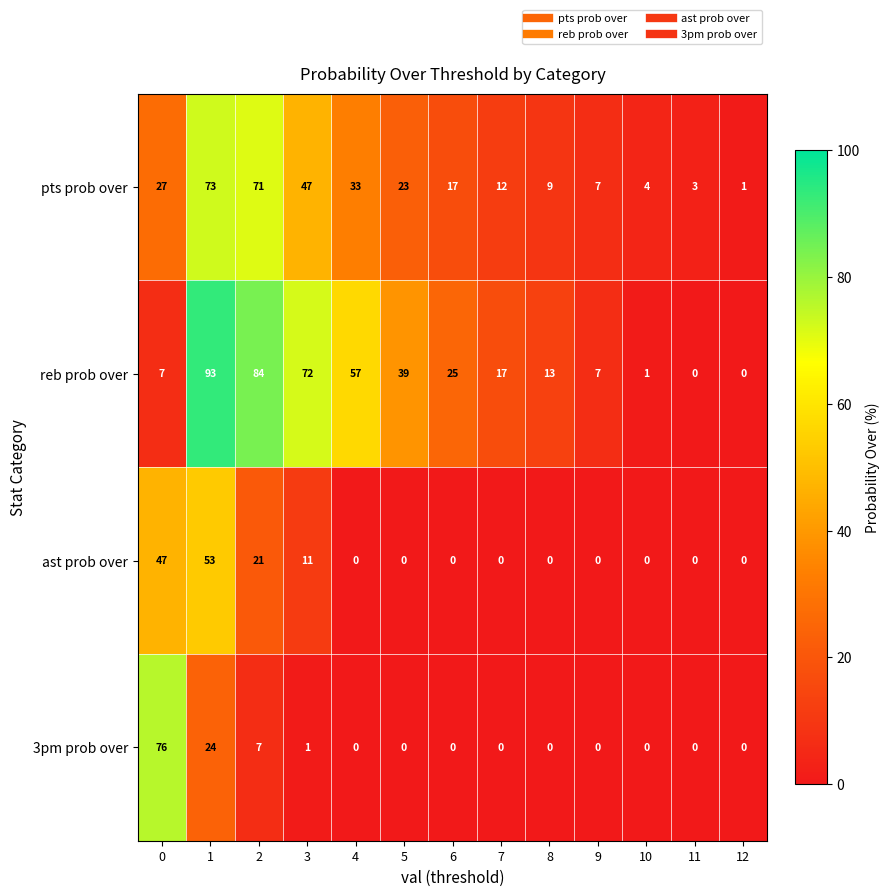

List the series in order of their peak value, lowest first.

ast prob over, pts prob over, 3pm prob over, reb prob over